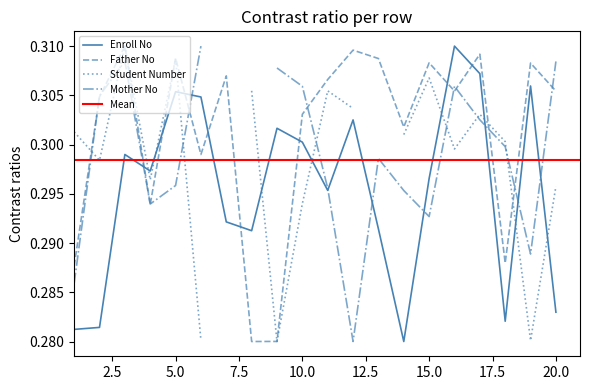

Which series has the largest range (max minus min)?

Enroll No